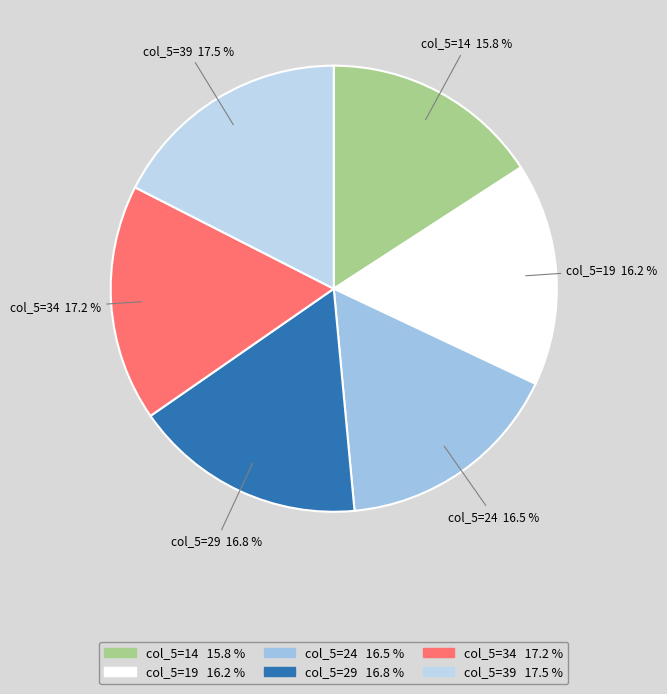

How many slices are in this pie chart?

6